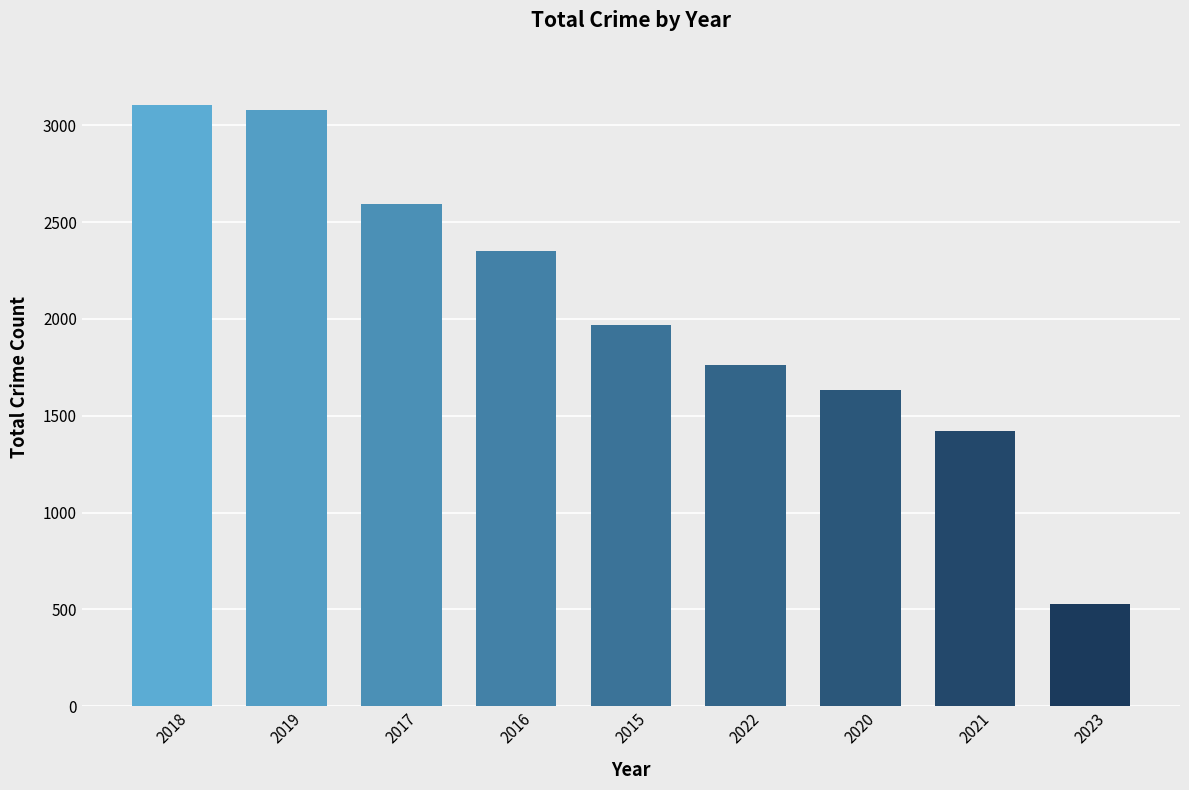

What is the average value?

2049